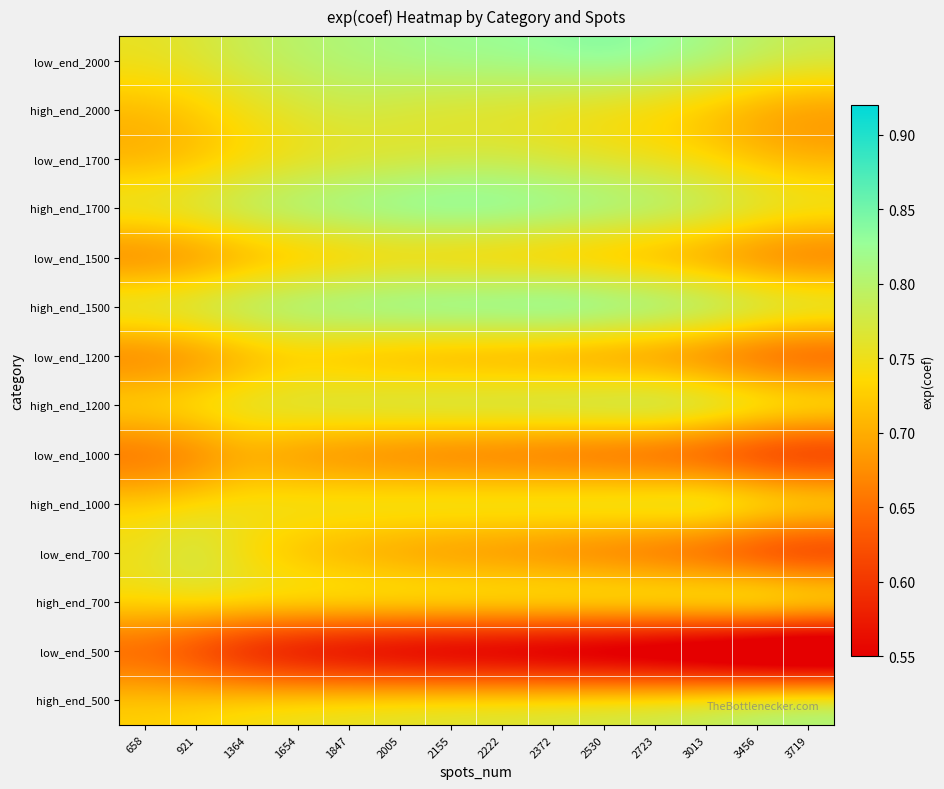

At how many categories does at least one series exceed 0?

14